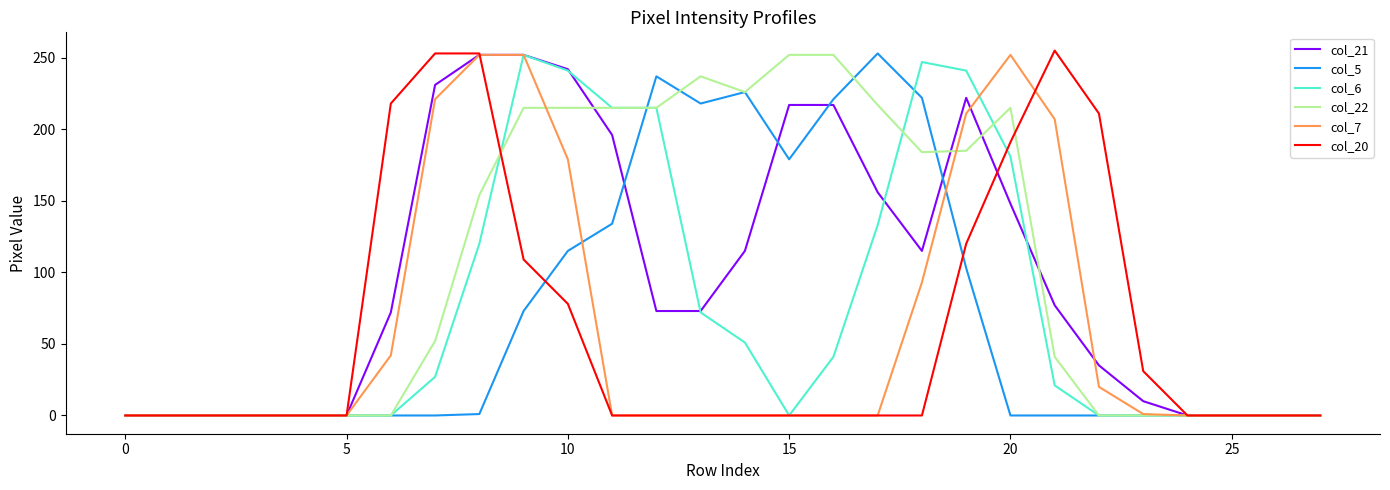

What is the greatest value displayed?

255